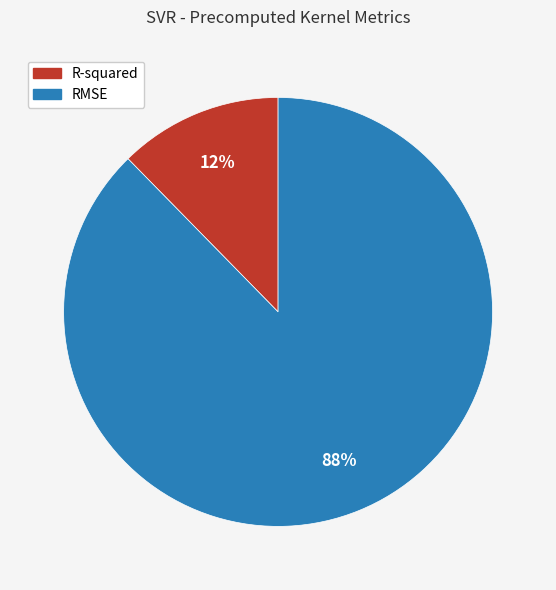

What is the largest slice in the pie chart?

RMSE